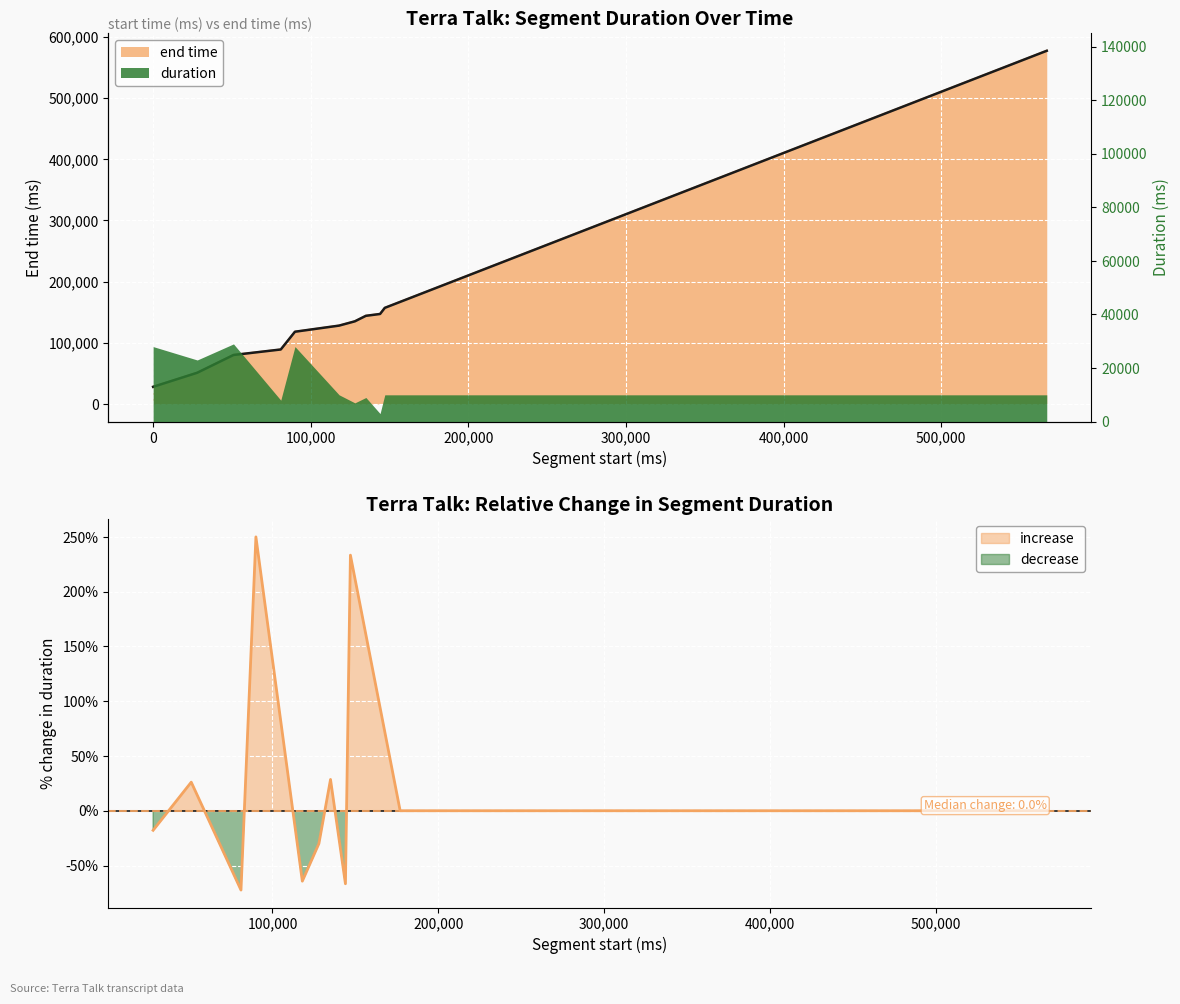

At which label does end first exceed 217000?

237000